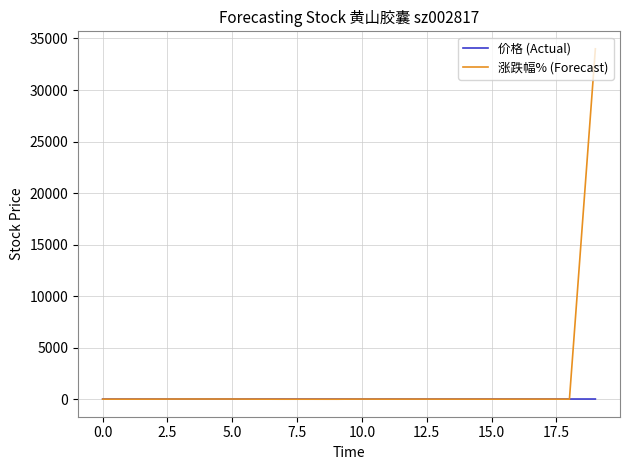

What is the average value of the 涨跌幅% (Forecast) series?

1700.3